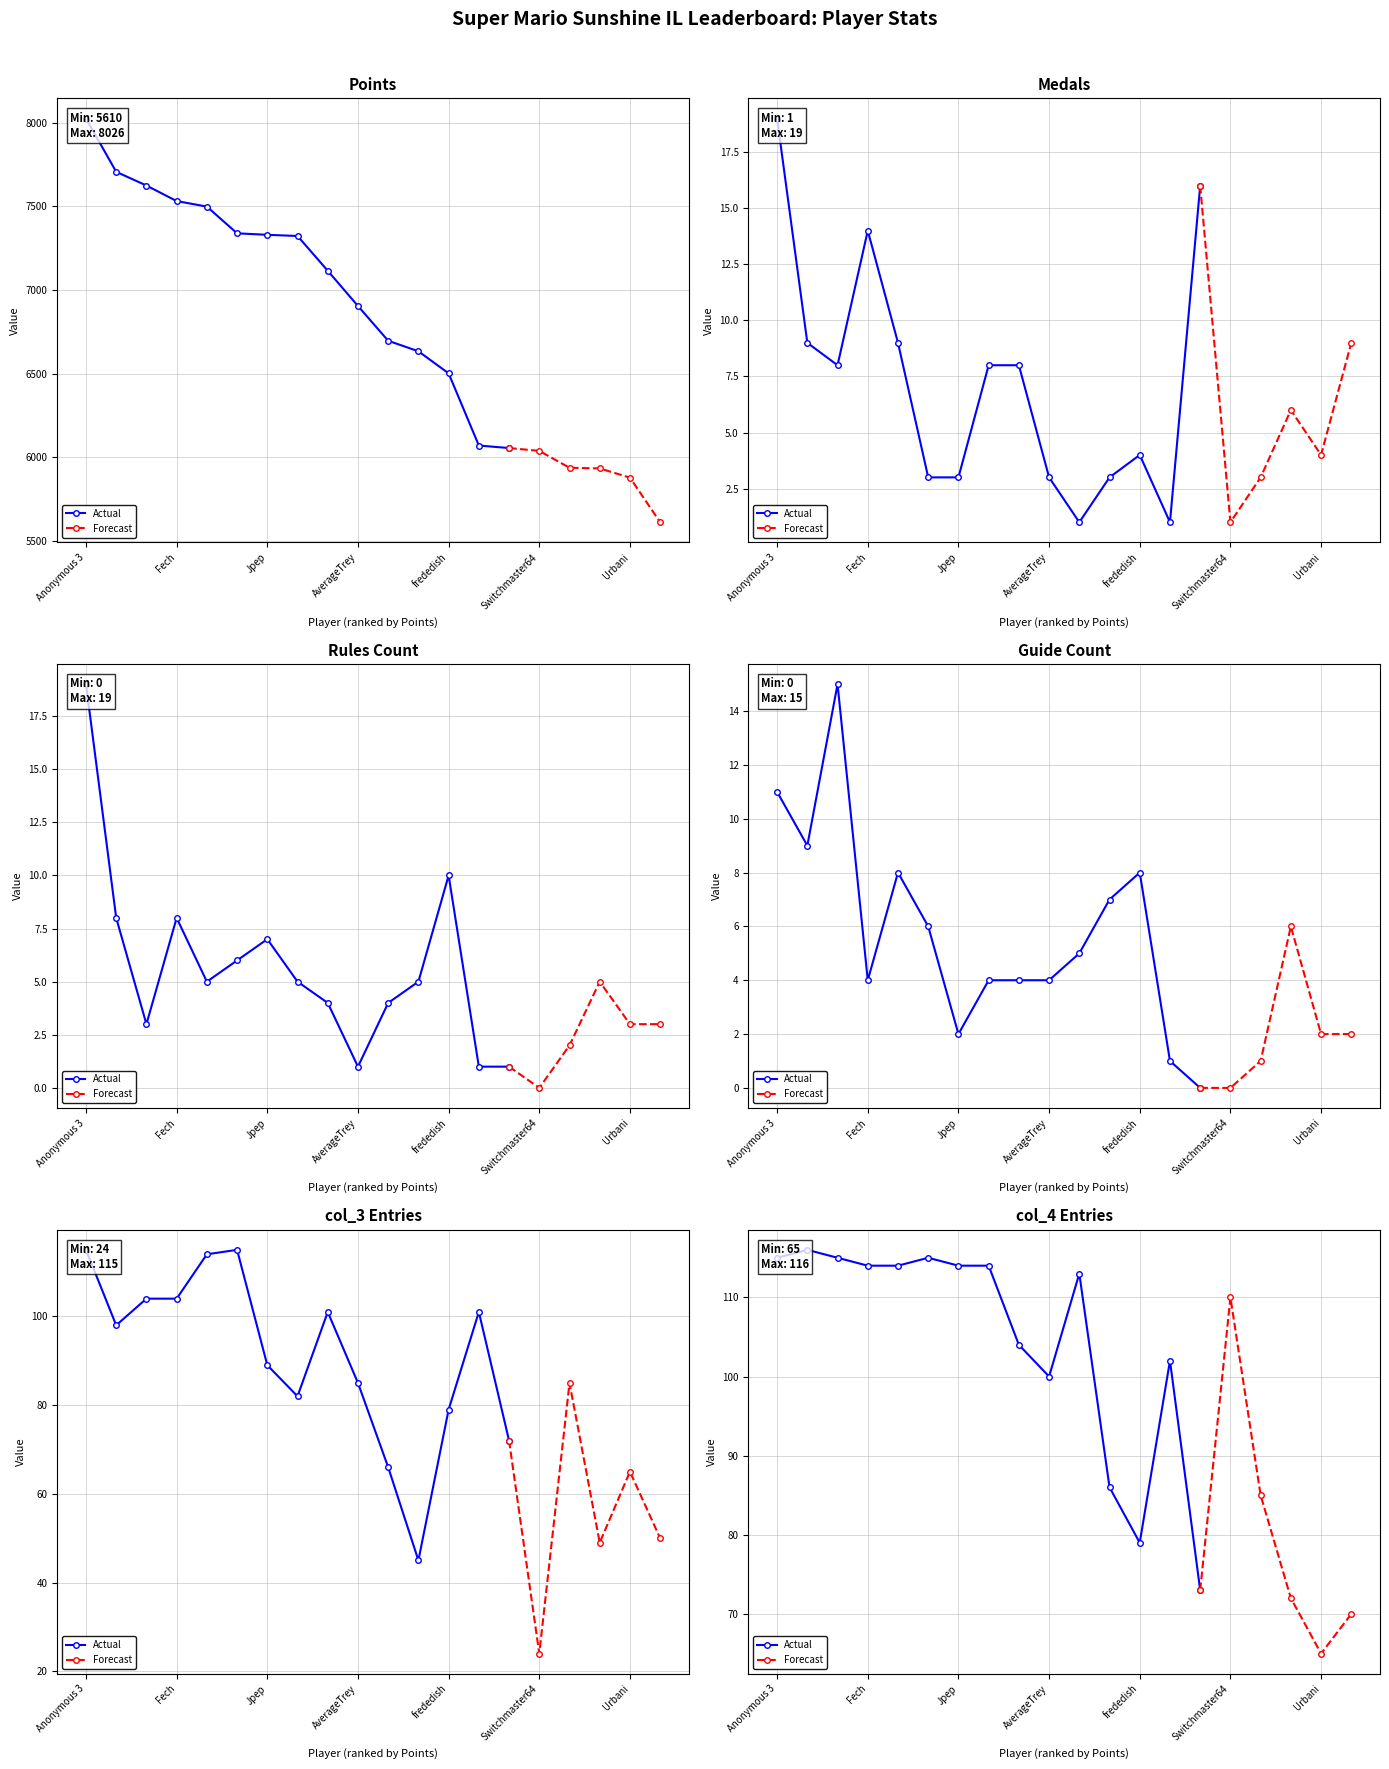

Which series has the widest spread of values?

Points